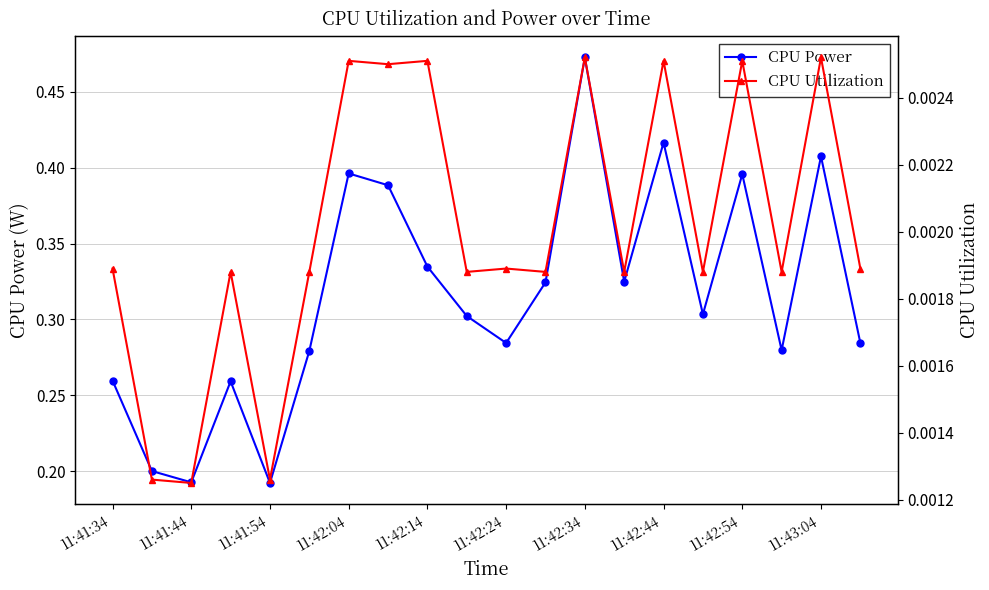

Which category has the highest value in the CPU Power series?

11:42:34